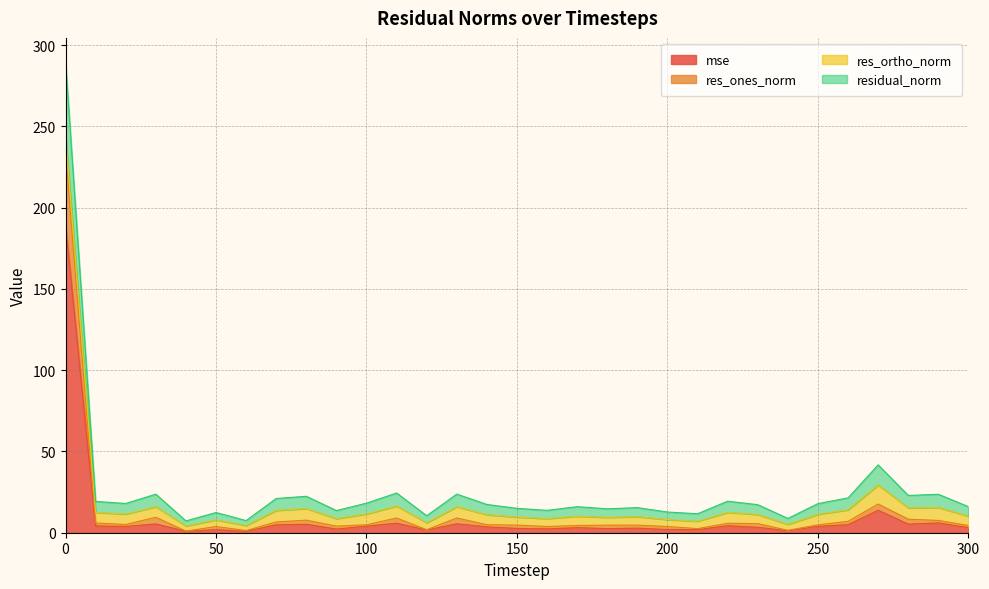

What is the greatest value displayed?

290.0